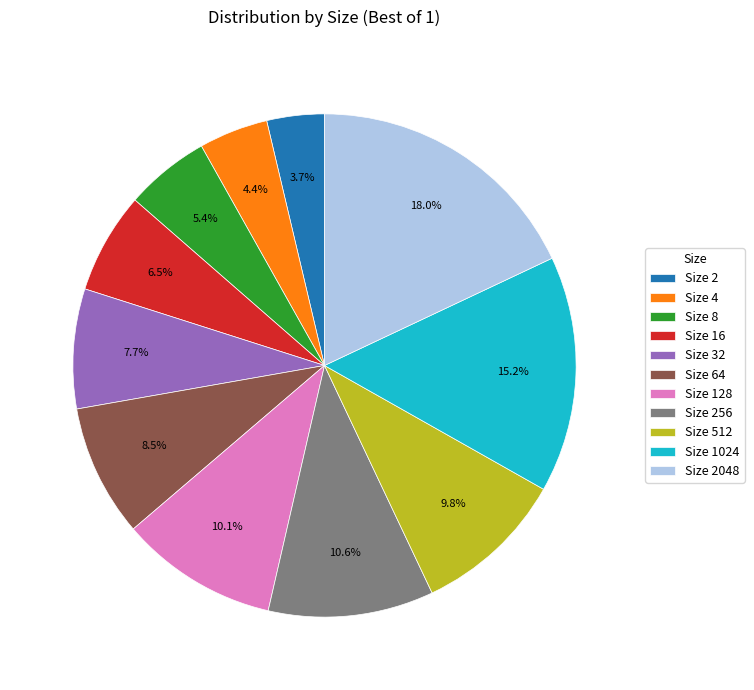

Which category has the biggest portion of the pie?

Size 2048